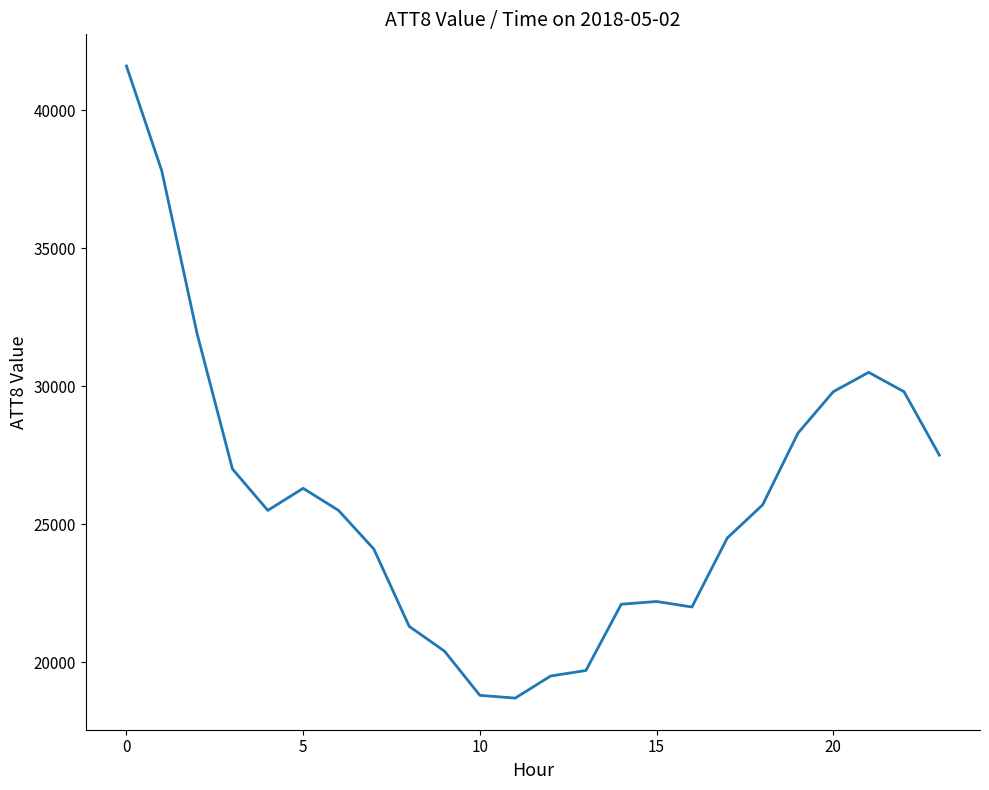

What is the greatest value displayed?

41600